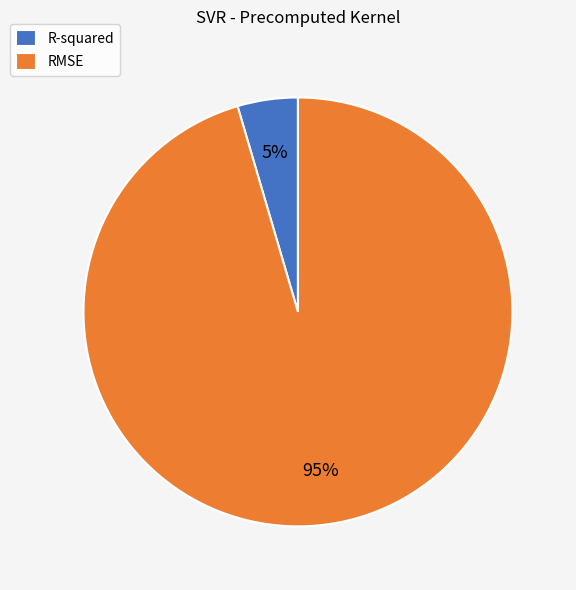

To the nearest percent, what is the average slice percentage?

50%